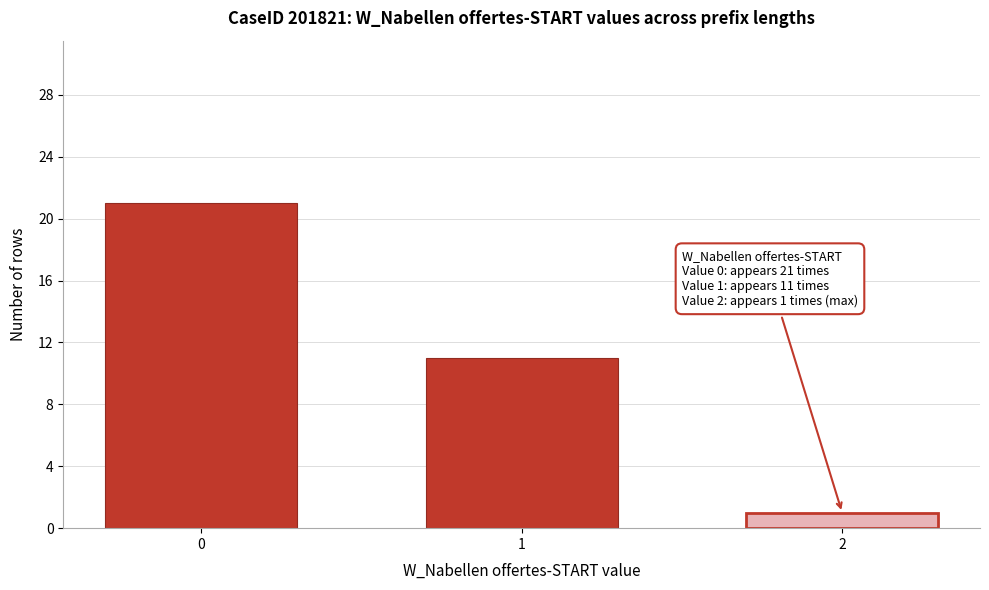

Reading left to right, transcribe all the data shown in this chart.

0=21	1=11	2=1